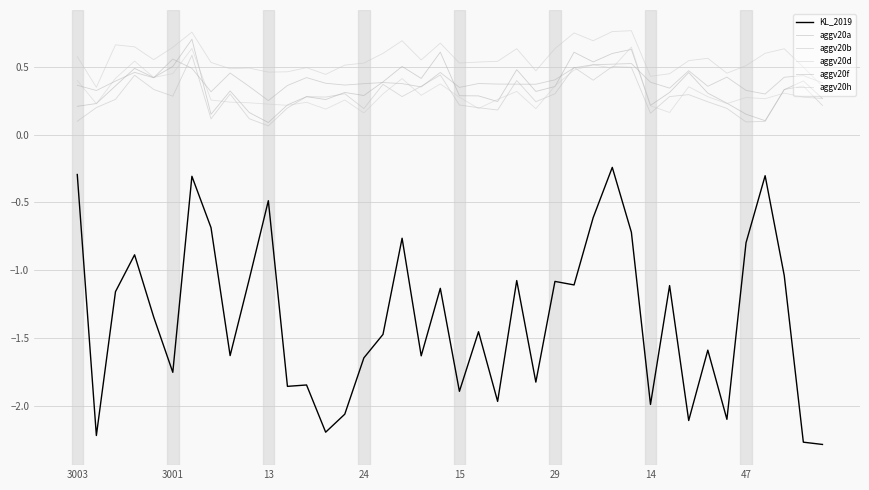

At how many categories does at least one series exceed 0?

40